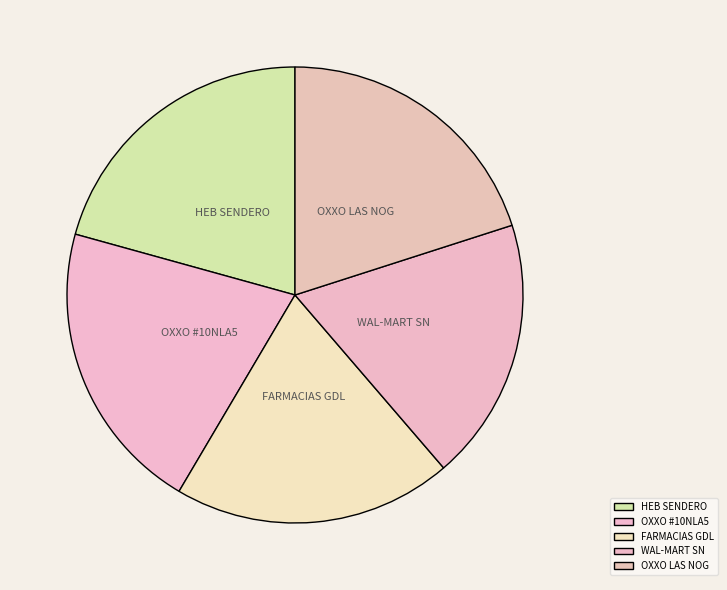

Approximately how many times larger is the value at WAL-MART SN compared to HEB SENDERO?

0.9